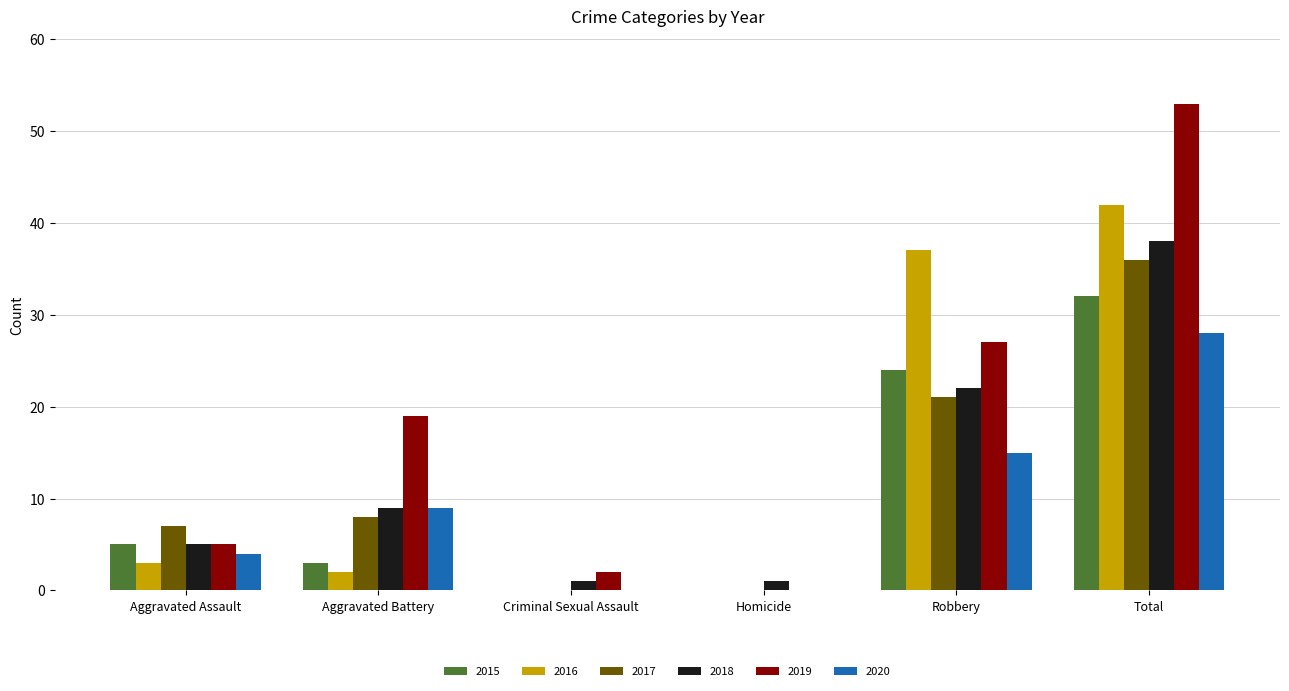

Reading right to left, extract all data points from this chart.

2015: 32	24	0	0	3	5
2016: 42	37	0	0	2	3
2017: 36	21	0	0	8	7
2018: 38	22	1	1	9	5
2019: 53	27	0	2	19	5
2020: 28	15	0	0	9	4